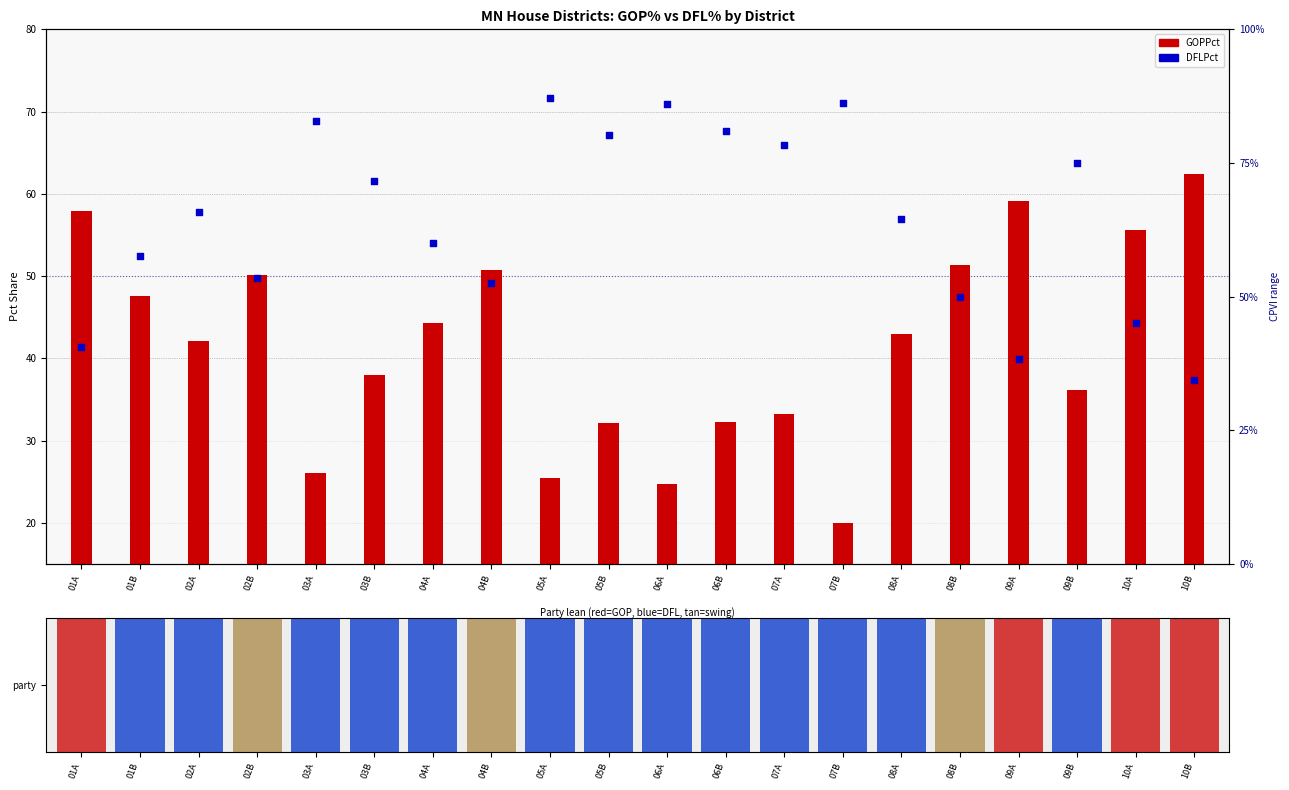

What are all the series names shown in the legend?

GOPPct, DFLPct